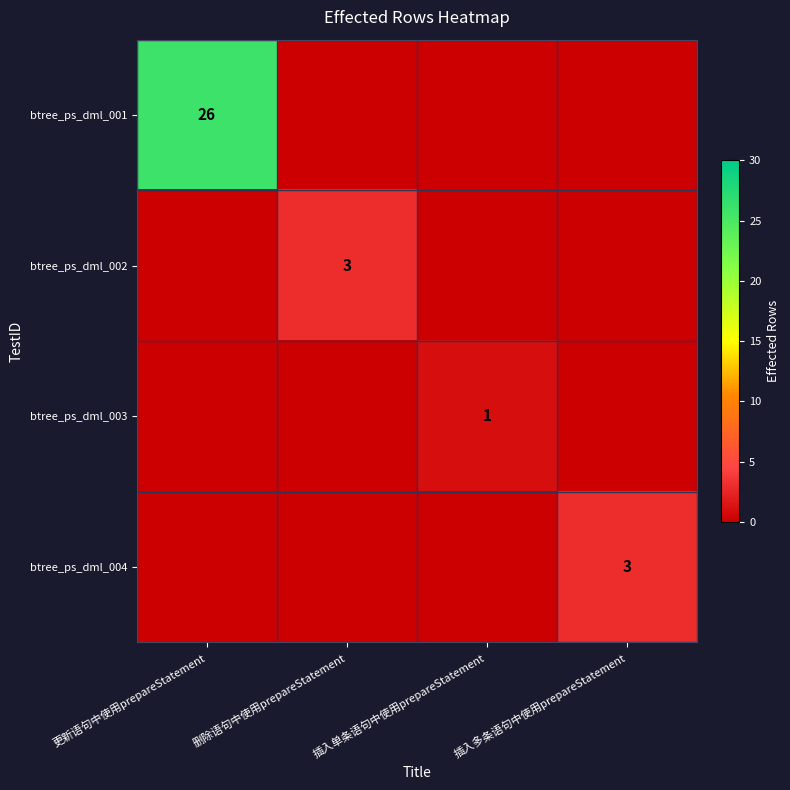

Is it true that btree_ps_dml_003 equals 1 at 插入单条语句中使用prepareStatement?

True